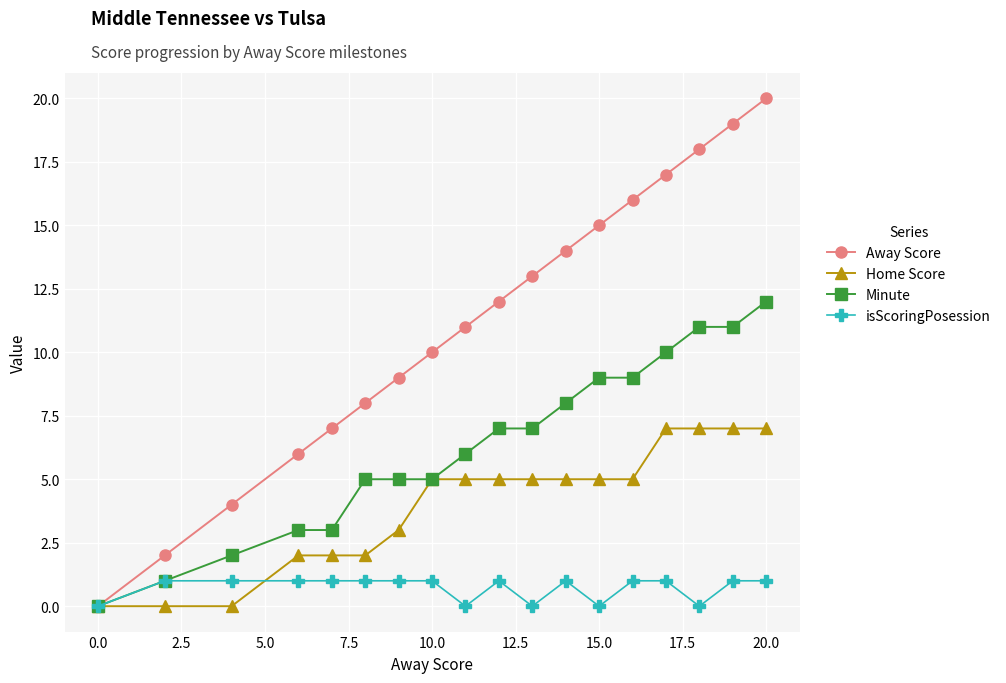

How many lines are shown in the chart?

4